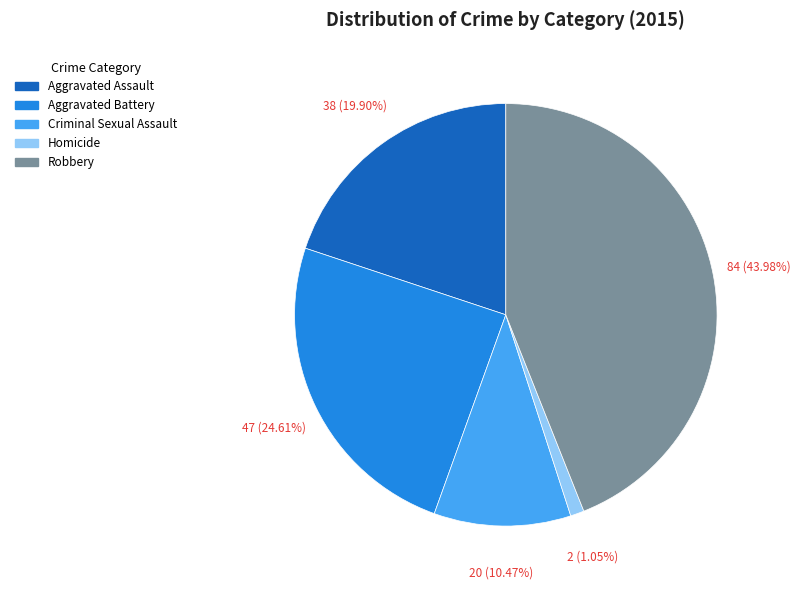

Which slice is the smallest?

Homicide